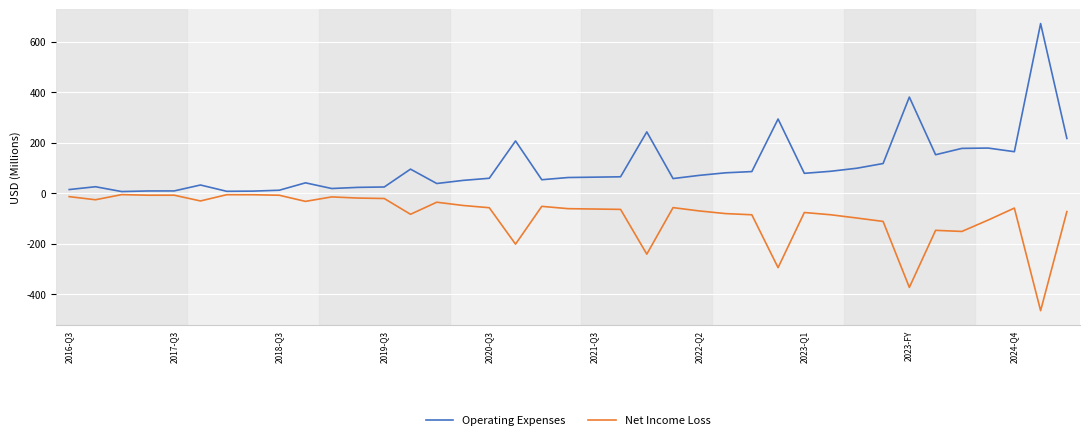

What is the greatest value displayed?

671.8